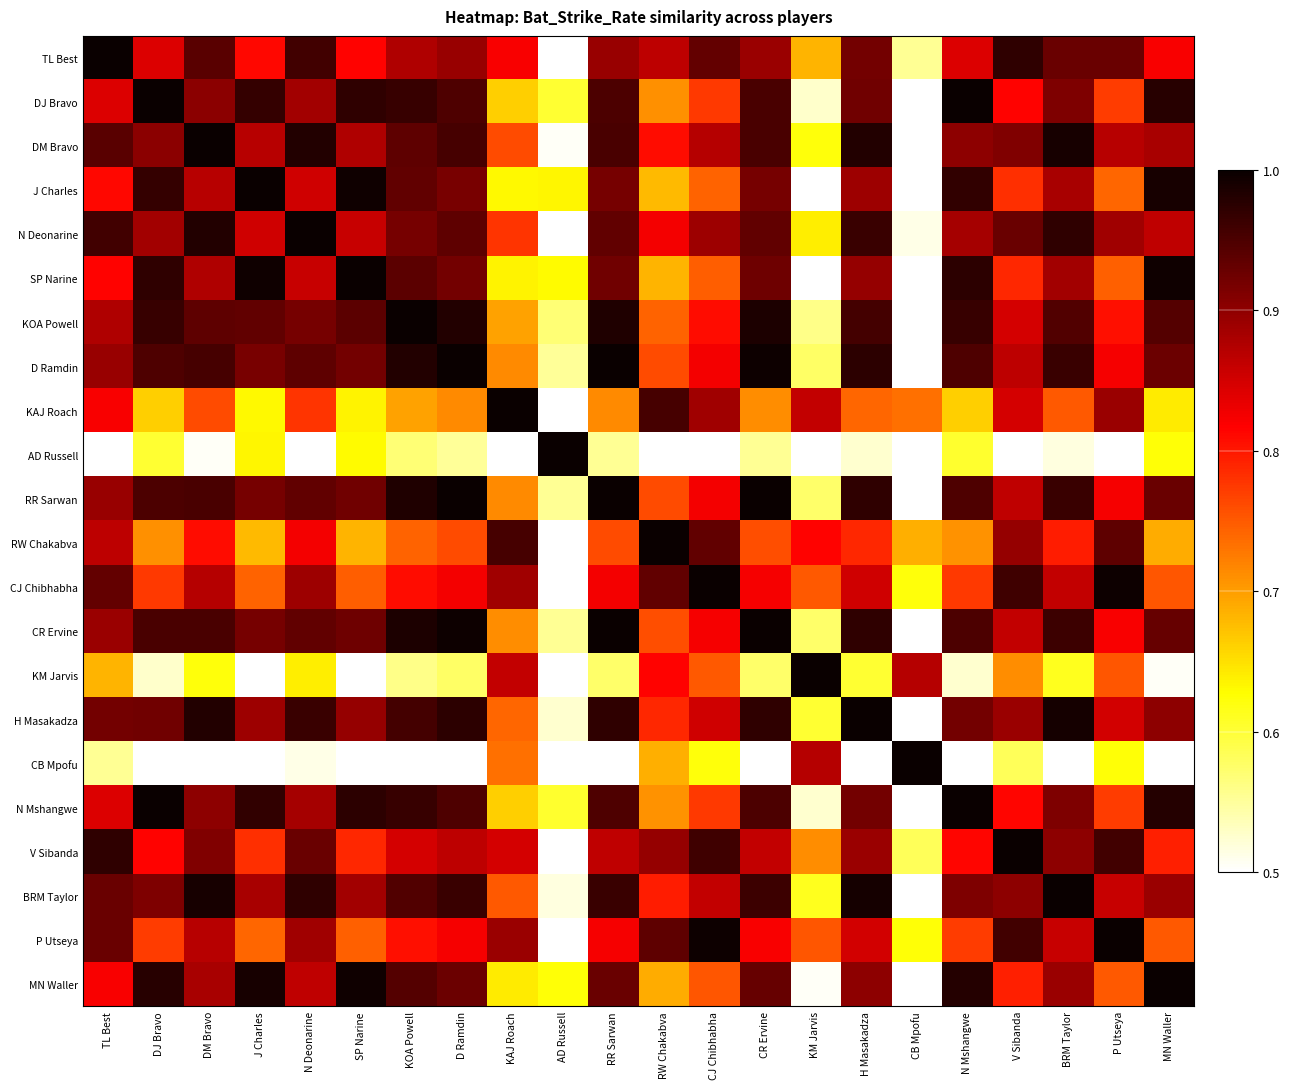

Reading left to right, transcribe all the data shown in this chart.

TL Best: TL Best=1.0	DJ Bravo=0.8	DM Bravo=0.9	J Charles=0.8	N Deonarine=1.0	SP Narine=0.8	KOA Powell=0.9	D Ramdin=0.9	KAJ Roach=0.8	AD Russell=0.4	RR Sarwan=0.9	RW Chakabva=0.9	CJ Chibhabha=0.9	CR Ervine=0.9	KM Jarvis=0.7	H Masakadza=0.9	CB Mpofu=0.6	N Mshangwe=0.8	V Sibanda=1.0	BRM Taylor=0.9	P Utseya=0.9	MN Waller=0.8
DJ Bravo: TL Best=0.8	DJ Bravo=1.0	DM Bravo=0.9	J Charles=1.0	N Deonarine=0.9	SP Narine=1.0	KOA Powell=1.0	D Ramdin=0.9	KAJ Roach=0.7	AD Russell=0.6	RR Sarwan=1.0	RW Chakabva=0.7	CJ Chibhabha=0.8	CR Ervine=1.0	KM Jarvis=0.5	H Masakadza=0.9	CB Mpofu=0.4	N Mshangwe=1.0	V Sibanda=0.8	BRM Taylor=0.9	P Utseya=0.8	MN Waller=1.0
DM Bravo: TL Best=0.9	DJ Bravo=0.9	DM Bravo=1.0	J Charles=0.9	N Deonarine=1.0	SP Narine=0.9	KOA Powell=0.9	D Ramdin=1.0	KAJ Roach=0.8	AD Russell=0.5	RR Sarwan=1.0	RW Chakabva=0.8	CJ Chibhabha=0.9	CR Ervine=1.0	KM Jarvis=0.6	H Masakadza=1.0	CB Mpofu=0.5	N Mshangwe=0.9	V Sibanda=0.9	BRM Taylor=1.0	P Utseya=0.9	MN Waller=0.9
J Charles: TL Best=0.8	DJ Bravo=1.0	DM Bravo=0.9	J Charles=1.0	N Deonarine=0.9	SP Narine=1.0	KOA Powell=0.9	D Ramdin=0.9	KAJ Roach=0.6	AD Russell=0.6	RR Sarwan=0.9	RW Chakabva=0.7	CJ Chibhabha=0.7	CR Ervine=0.9	KM Jarvis=0.5	H Masakadza=0.9	CB Mpofu=0.4	N Mshangwe=1.0	V Sibanda=0.8	BRM Taylor=0.9	P Utseya=0.7	MN Waller=1.0
N Deonarine: TL Best=1.0	DJ Bravo=0.9	DM Bravo=1.0	J Charles=0.9	N Deonarine=1.0	SP Narine=0.9	KOA Powell=0.9	D Ramdin=0.9	KAJ Roach=0.8	AD Russell=0.5	RR Sarwan=0.9	RW Chakabva=0.8	CJ Chibhabha=0.9	CR Ervine=0.9	KM Jarvis=0.6	H Masakadza=1.0	CB Mpofu=0.5	N Mshangwe=0.9	V Sibanda=0.9	BRM Taylor=1.0	P Utseya=0.9	MN Waller=0.9
SP Narine: TL Best=0.8	DJ Bravo=1.0	DM Bravo=0.9	J Charles=1.0	N Deonarine=0.9	SP Narine=1.0	KOA Powell=0.9	D Ramdin=0.9	KAJ Roach=0.6	AD Russell=0.6	RR Sarwan=0.9	RW Chakabva=0.7	CJ Chibhabha=0.7	CR Ervine=0.9	KM Jarvis=0.5	H Masakadza=0.9	CB Mpofu=0.4	N Mshangwe=1.0	V Sibanda=0.8	BRM Taylor=0.9	P Utseya=0.7	MN Waller=1.0
KOA Powell: TL Best=0.9	DJ Bravo=1.0	DM Bravo=0.9	J Charles=0.9	N Deonarine=0.9	SP Narine=0.9	KOA Powell=1.0	D Ramdin=1.0	KAJ Roach=0.7	AD Russell=0.6	RR Sarwan=1.0	RW Chakabva=0.7	CJ Chibhabha=0.8	CR Ervine=1.0	KM Jarvis=0.6	H Masakadza=1.0	CB Mpofu=0.4	N Mshangwe=1.0	V Sibanda=0.8	BRM Taylor=0.9	P Utseya=0.8	MN Waller=0.9
D Ramdin: TL Best=0.9	DJ Bravo=0.9	DM Bravo=1.0	J Charles=0.9	N Deonarine=0.9	SP Narine=0.9	KOA Powell=1.0	D Ramdin=1.0	KAJ Roach=0.7	AD Russell=0.6	RR Sarwan=1.0	RW Chakabva=0.8	CJ Chibhabha=0.8	CR Ervine=1.0	KM Jarvis=0.6	H Masakadza=1.0	CB Mpofu=0.4	N Mshangwe=0.9	V Sibanda=0.9	BRM Taylor=1.0	P Utseya=0.8	MN Waller=0.9
KAJ Roach: TL Best=0.8	DJ Bravo=0.7	DM Bravo=0.8	J Charles=0.6	N Deonarine=0.8	SP Narine=0.6	KOA Powell=0.7	D Ramdin=0.7	KAJ Roach=1.0	AD Russell=0.3	RR Sarwan=0.7	RW Chakabva=1.0	CJ Chibhabha=0.9	CR Ervine=0.7	KM Jarvis=0.9	H Masakadza=0.7	CB Mpofu=0.7	N Mshangwe=0.7	V Sibanda=0.8	BRM Taylor=0.8	P Utseya=0.9	MN Waller=0.6
AD Russell: TL Best=0.4	DJ Bravo=0.6	DM Bravo=0.5	J Charles=0.6	N Deonarine=0.5	SP Narine=0.6	KOA Powell=0.6	D Ramdin=0.6	KAJ Roach=0.3	AD Russell=1.0	RR Sarwan=0.6	RW Chakabva=0.3	CJ Chibhabha=0.4	CR Ervine=0.6	KM Jarvis=0.1	H Masakadza=0.5	CB Mpofu=0.0	N Mshangwe=0.6	V Sibanda=0.4	BRM Taylor=0.5	P Utseya=0.4	MN Waller=0.6
RR Sarwan: TL Best=0.9	DJ Bravo=1.0	DM Bravo=1.0	J Charles=0.9	N Deonarine=0.9	SP Narine=0.9	KOA Powell=1.0	D Ramdin=1.0	KAJ Roach=0.7	AD Russell=0.6	RR Sarwan=1.0	RW Chakabva=0.8	CJ Chibhabha=0.8	CR Ervine=1.0	KM Jarvis=0.6	H Masakadza=1.0	CB Mpofu=0.4	N Mshangwe=0.9	V Sibanda=0.9	BRM Taylor=1.0	P Utseya=0.8	MN Waller=0.9
RW Chakabva: TL Best=0.9	DJ Bravo=0.7	DM Bravo=0.8	J Charles=0.7	N Deonarine=0.8	SP Narine=0.7	KOA Powell=0.7	D Ramdin=0.8	KAJ Roach=1.0	AD Russell=0.3	RR Sarwan=0.8	RW Chakabva=1.0	CJ Chibhabha=0.9	CR Ervine=0.8	KM Jarvis=0.8	H Masakadza=0.8	CB Mpofu=0.7	N Mshangwe=0.7	V Sibanda=0.9	BRM Taylor=0.8	P Utseya=0.9	MN Waller=0.7
CJ Chibhabha: TL Best=0.9	DJ Bravo=0.8	DM Bravo=0.9	J Charles=0.7	N Deonarine=0.9	SP Narine=0.7	KOA Powell=0.8	D Ramdin=0.8	KAJ Roach=0.9	AD Russell=0.4	RR Sarwan=0.8	RW Chakabva=0.9	CJ Chibhabha=1.0	CR Ervine=0.8	KM Jarvis=0.8	H Masakadza=0.9	CB Mpofu=0.6	N Mshangwe=0.8	V Sibanda=1.0	BRM Taylor=0.9	P Utseya=1.0	MN Waller=0.8
CR Ervine: TL Best=0.9	DJ Bravo=1.0	DM Bravo=1.0	J Charles=0.9	N Deonarine=0.9	SP Narine=0.9	KOA Powell=1.0	D Ramdin=1.0	KAJ Roach=0.7	AD Russell=0.6	RR Sarwan=1.0	RW Chakabva=0.8	CJ Chibhabha=0.8	CR Ervine=1.0	KM Jarvis=0.6	H Masakadza=1.0	CB Mpofu=0.4	N Mshangwe=1.0	V Sibanda=0.9	BRM Taylor=1.0	P Utseya=0.8	MN Waller=0.9
KM Jarvis: TL Best=0.7	DJ Bravo=0.5	DM Bravo=0.6	J Charles=0.5	N Deonarine=0.6	SP Narine=0.5	KOA Powell=0.6	D Ramdin=0.6	KAJ Roach=0.9	AD Russell=0.1	RR Sarwan=0.6	RW Chakabva=0.8	CJ Chibhabha=0.8	CR Ervine=0.6	KM Jarvis=1.0	H Masakadza=0.6	CB Mpofu=0.9	N Mshangwe=0.5	V Sibanda=0.7	BRM Taylor=0.6	P Utseya=0.8	MN Waller=0.5
H Masakadza: TL Best=0.9	DJ Bravo=0.9	DM Bravo=1.0	J Charles=0.9	N Deonarine=1.0	SP Narine=0.9	KOA Powell=1.0	D Ramdin=1.0	KAJ Roach=0.7	AD Russell=0.5	RR Sarwan=1.0	RW Chakabva=0.8	CJ Chibhabha=0.9	CR Ervine=1.0	KM Jarvis=0.6	H Masakadza=1.0	CB Mpofu=0.5	N Mshangwe=0.9	V Sibanda=0.9	BRM Taylor=1.0	P Utseya=0.9	MN Waller=0.9
CB Mpofu: TL Best=0.6	DJ Bravo=0.4	DM Bravo=0.5	J Charles=0.4	N Deonarine=0.5	SP Narine=0.4	KOA Powell=0.4	D Ramdin=0.4	KAJ Roach=0.7	AD Russell=0.0	RR Sarwan=0.4	RW Chakabva=0.7	CJ Chibhabha=0.6	CR Ervine=0.4	KM Jarvis=0.9	H Masakadza=0.5	CB Mpofu=1.0	N Mshangwe=0.4	V Sibanda=0.6	BRM Taylor=0.5	P Utseya=0.6	MN Waller=0.4
N Mshangwe: TL Best=0.8	DJ Bravo=1.0	DM Bravo=0.9	J Charles=1.0	N Deonarine=0.9	SP Narine=1.0	KOA Powell=1.0	D Ramdin=0.9	KAJ Roach=0.7	AD Russell=0.6	RR Sarwan=0.9	RW Chakabva=0.7	CJ Chibhabha=0.8	CR Ervine=1.0	KM Jarvis=0.5	H Masakadza=0.9	CB Mpofu=0.4	N Mshangwe=1.0	V Sibanda=0.8	BRM Taylor=0.9	P Utseya=0.8	MN Waller=1.0
V Sibanda: TL Best=1.0	DJ Bravo=0.8	DM Bravo=0.9	J Charles=0.8	N Deonarine=0.9	SP Narine=0.8	KOA Powell=0.8	D Ramdin=0.9	KAJ Roach=0.8	AD Russell=0.4	RR Sarwan=0.9	RW Chakabva=0.9	CJ Chibhabha=1.0	CR Ervine=0.9	KM Jarvis=0.7	H Masakadza=0.9	CB Mpofu=0.6	N Mshangwe=0.8	V Sibanda=1.0	BRM Taylor=0.9	P Utseya=1.0	MN Waller=0.8
BRM Taylor: TL Best=0.9	DJ Bravo=0.9	DM Bravo=1.0	J Charles=0.9	N Deonarine=1.0	SP Narine=0.9	KOA Powell=0.9	D Ramdin=1.0	KAJ Roach=0.8	AD Russell=0.5	RR Sarwan=1.0	RW Chakabva=0.8	CJ Chibhabha=0.9	CR Ervine=1.0	KM Jarvis=0.6	H Masakadza=1.0	CB Mpofu=0.5	N Mshangwe=0.9	V Sibanda=0.9	BRM Taylor=1.0	P Utseya=0.9	MN Waller=0.9
P Utseya: TL Best=0.9	DJ Bravo=0.8	DM Bravo=0.9	J Charles=0.7	N Deonarine=0.9	SP Narine=0.7	KOA Powell=0.8	D Ramdin=0.8	KAJ Roach=0.9	AD Russell=0.4	RR Sarwan=0.8	RW Chakabva=0.9	CJ Chibhabha=1.0	CR Ervine=0.8	KM Jarvis=0.8	H Masakadza=0.9	CB Mpofu=0.6	N Mshangwe=0.8	V Sibanda=1.0	BRM Taylor=0.9	P Utseya=1.0	MN Waller=0.8
MN Waller: TL Best=0.8	DJ Bravo=1.0	DM Bravo=0.9	J Charles=1.0	N Deonarine=0.9	SP Narine=1.0	KOA Powell=0.9	D Ramdin=0.9	KAJ Roach=0.6	AD Russell=0.6	RR Sarwan=0.9	RW Chakabva=0.7	CJ Chibhabha=0.8	CR Ervine=0.9	KM Jarvis=0.5	H Masakadza=0.9	CB Mpofu=0.4	N Mshangwe=1.0	V Sibanda=0.8	BRM Taylor=0.9	P Utseya=0.8	MN Waller=1.0